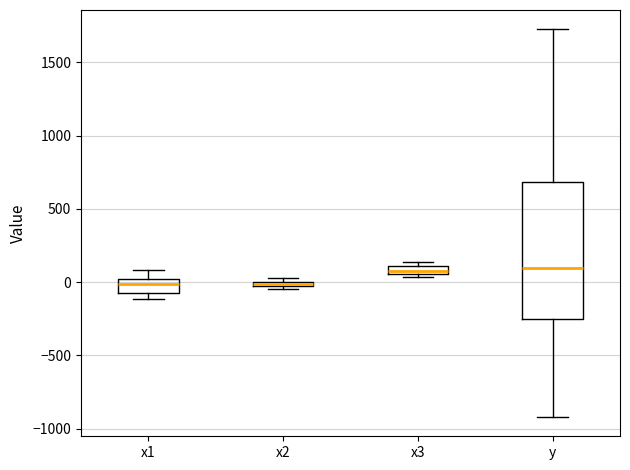

Where is the lower edge of the box for x2 on the y-axis? The values are not printed on the chart, so give them approximately, as read against the axis.

-50